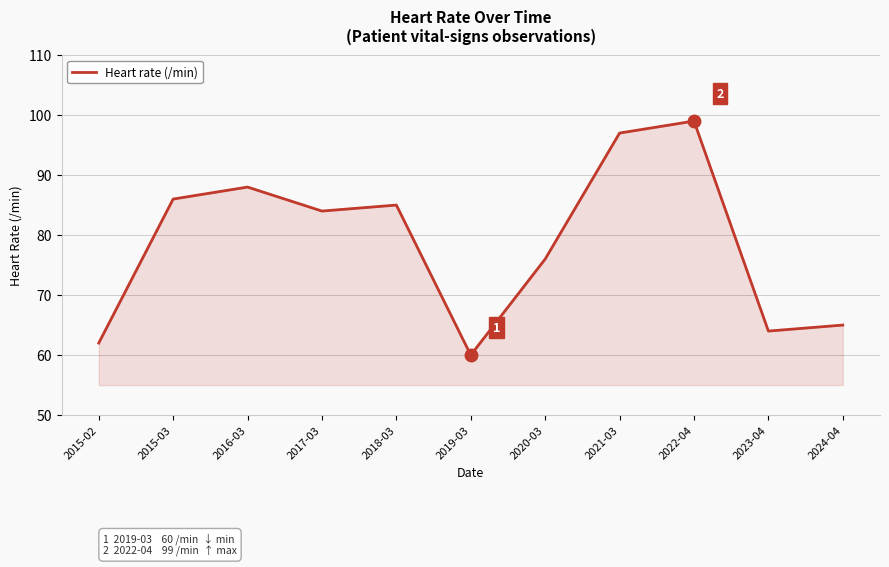

At which category does the chart reach its peak across all series?

2022-04